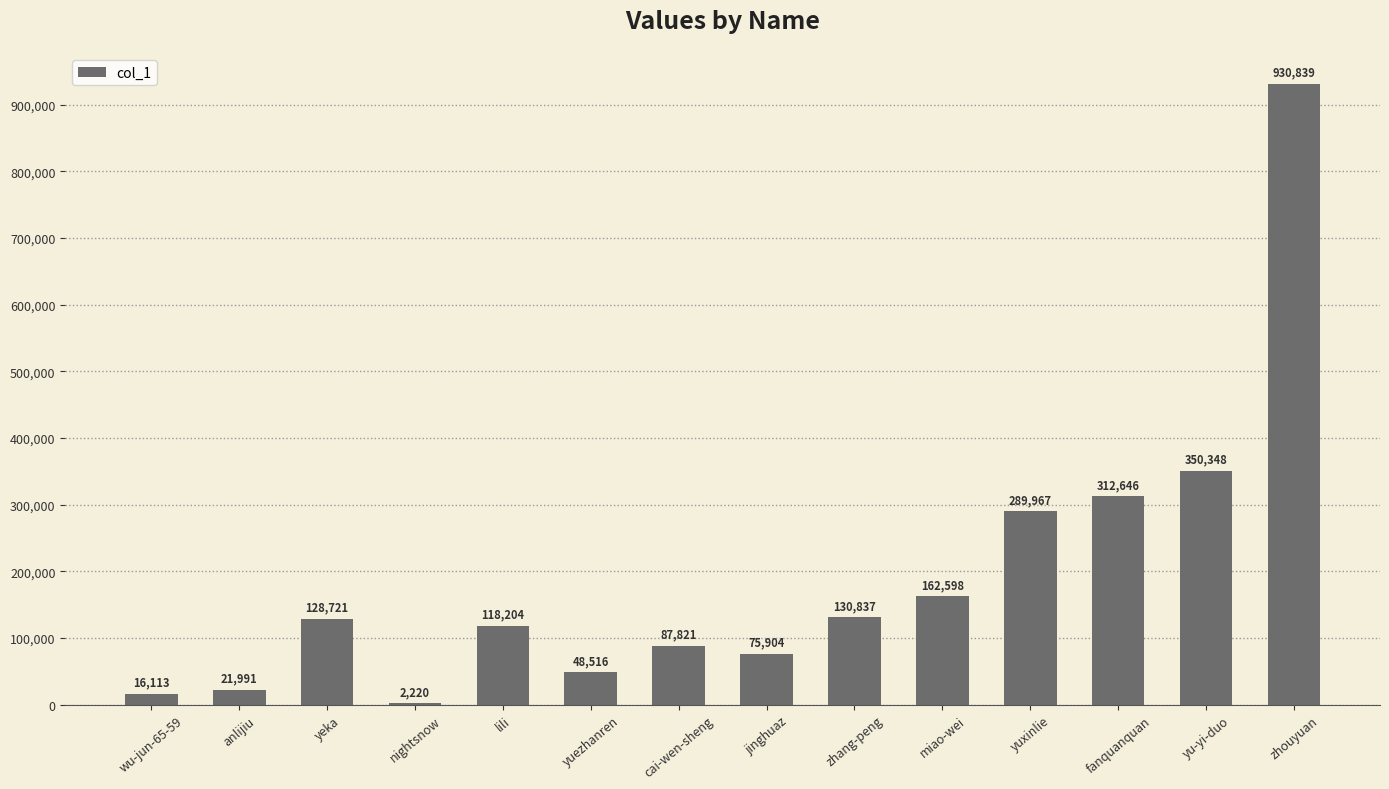

Are the bars horizontal?

No